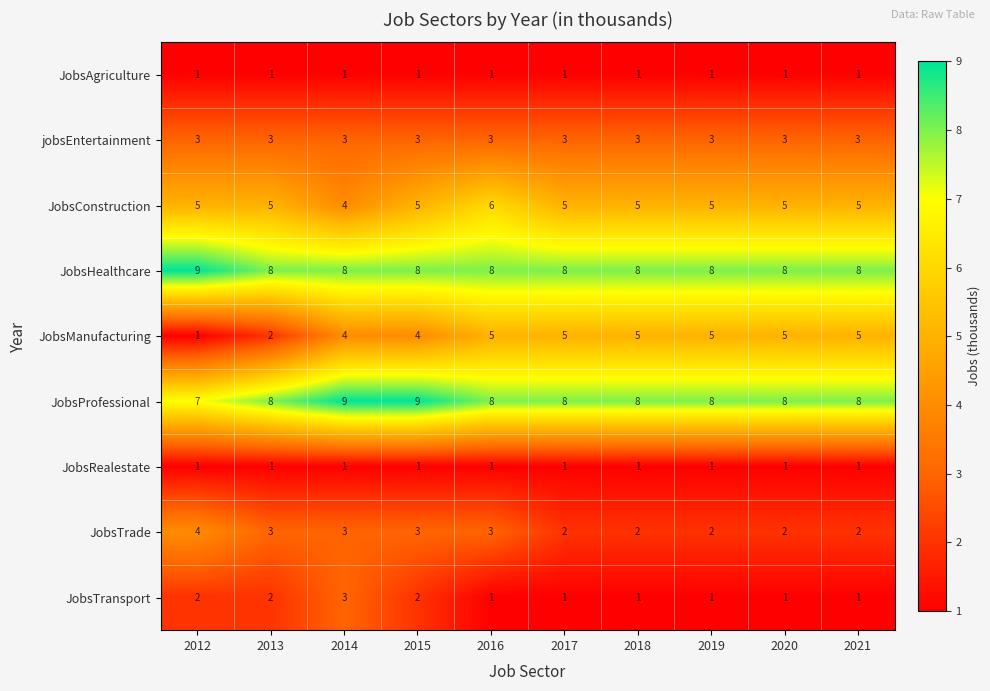

Is it true that jobsEntertainment equals 5 at 2013?

False